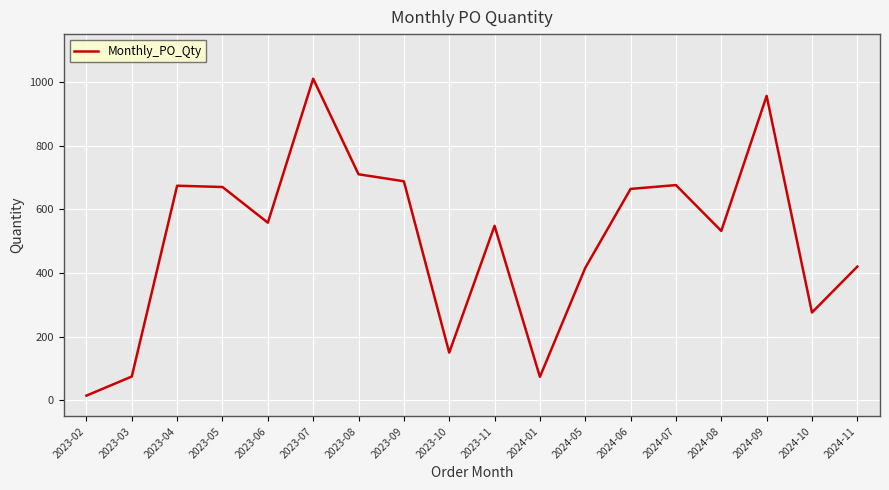

What is the maximum value shown in the chart?

1010